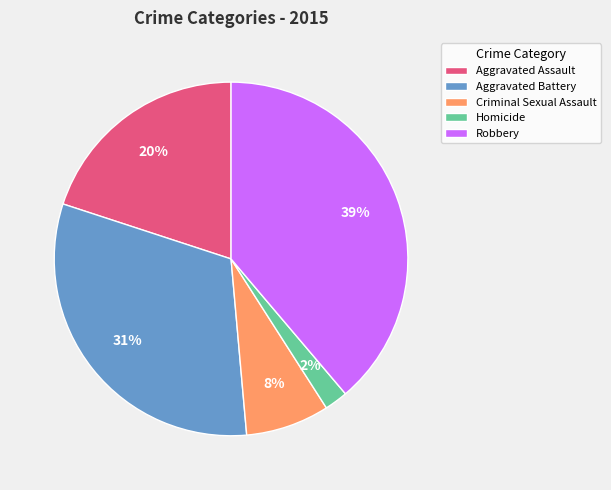

The Homicide slice represents 2% of the pie. True or false?

True